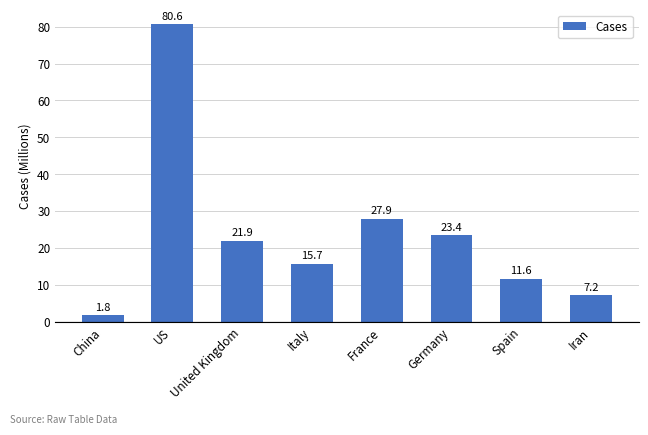

Where is the data nearest to the value 41?

France